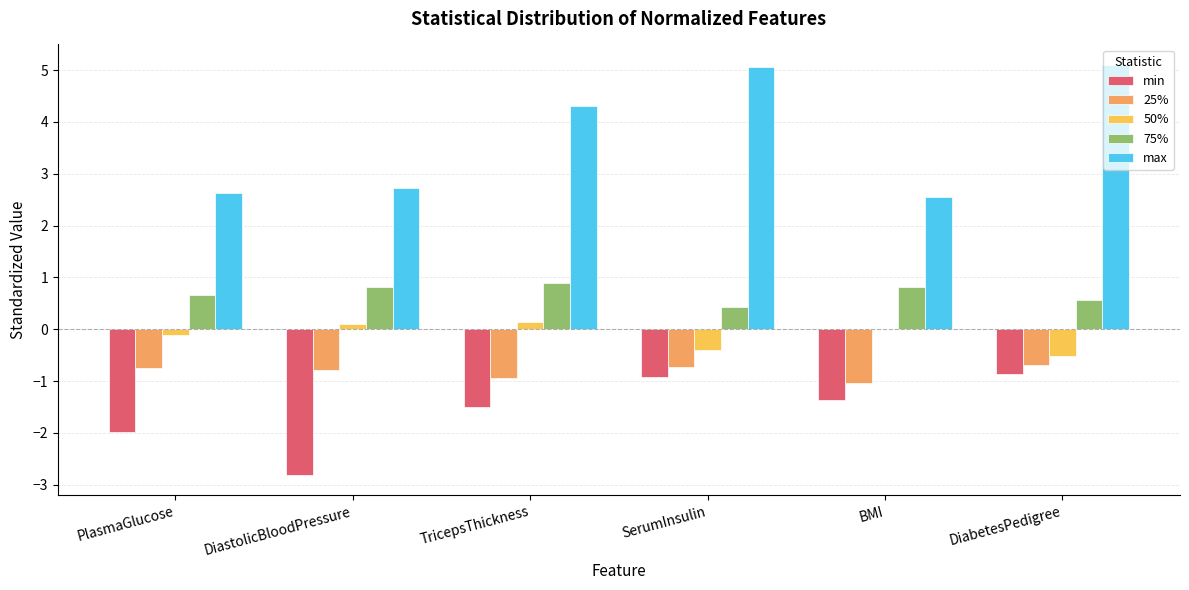

How many groups of bars are there?

6